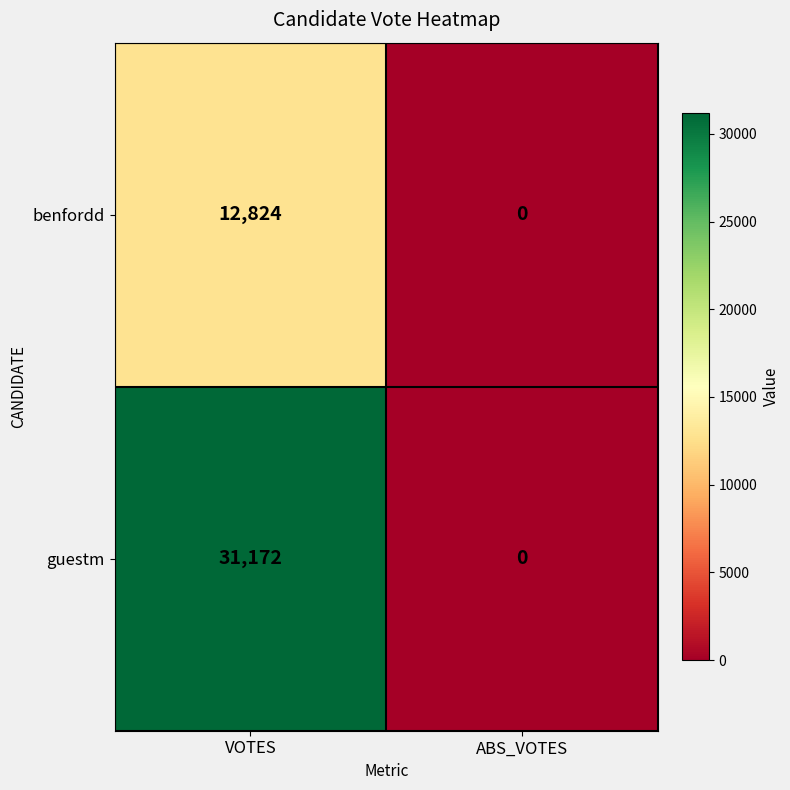

What is the difference between the maximum and minimum values in the guestm series?

31172